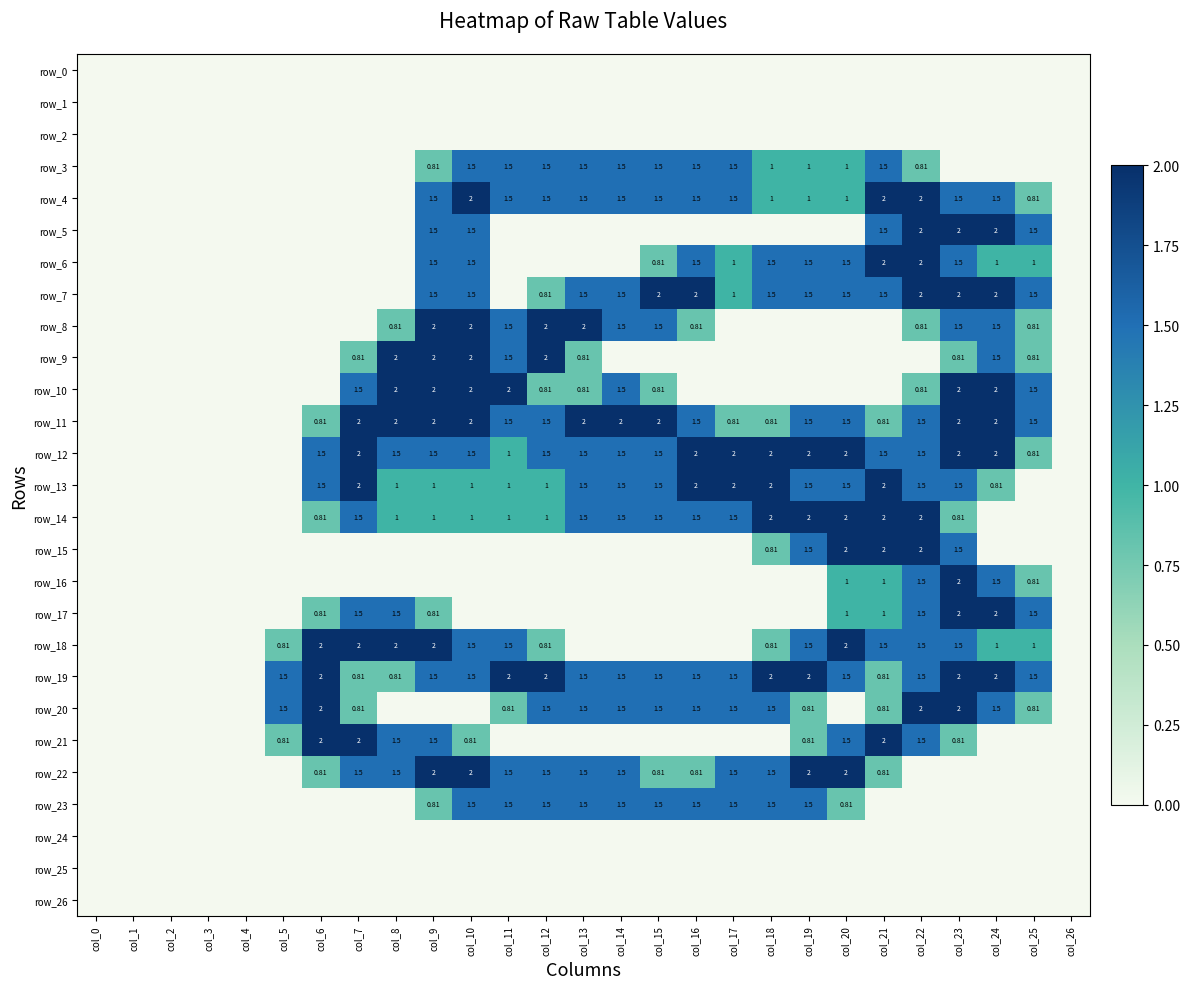

Where is row_4 nearest to the value 1?

col_18